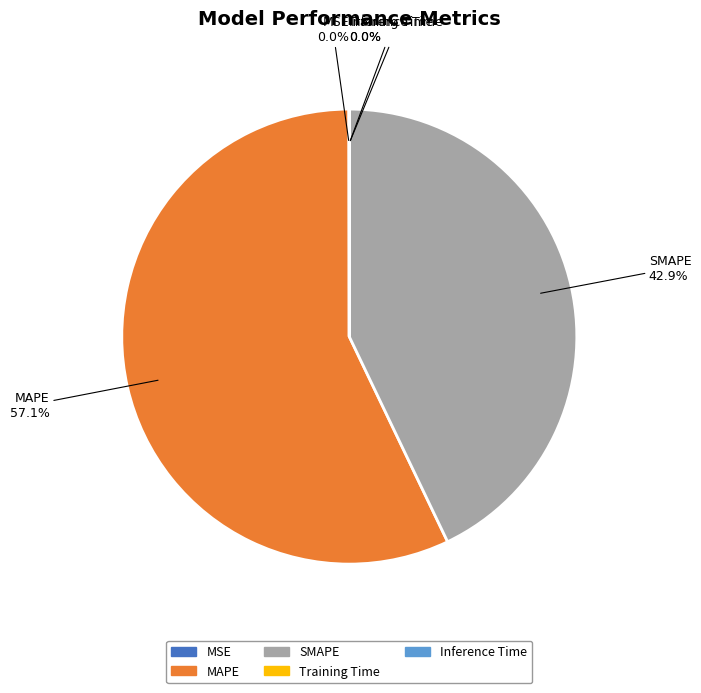

Is it true that MAPE is 57% of the pie?

True